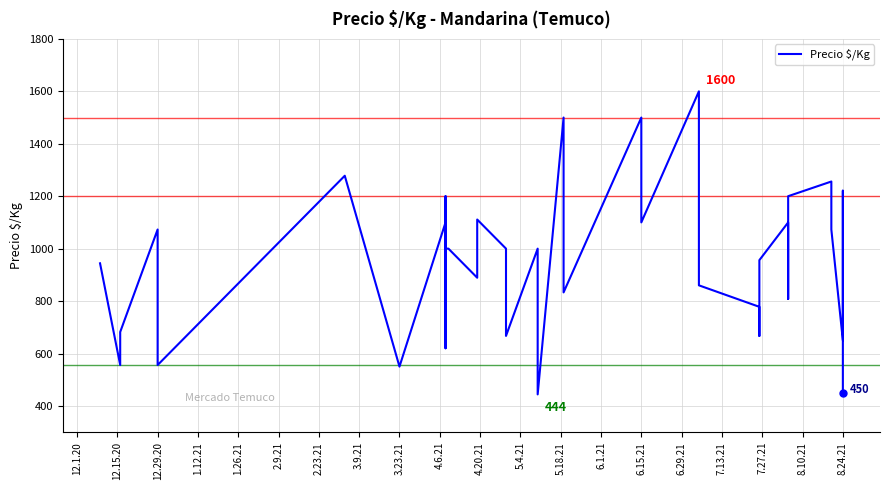

Does the chart display data point markers on the line(s)?

No